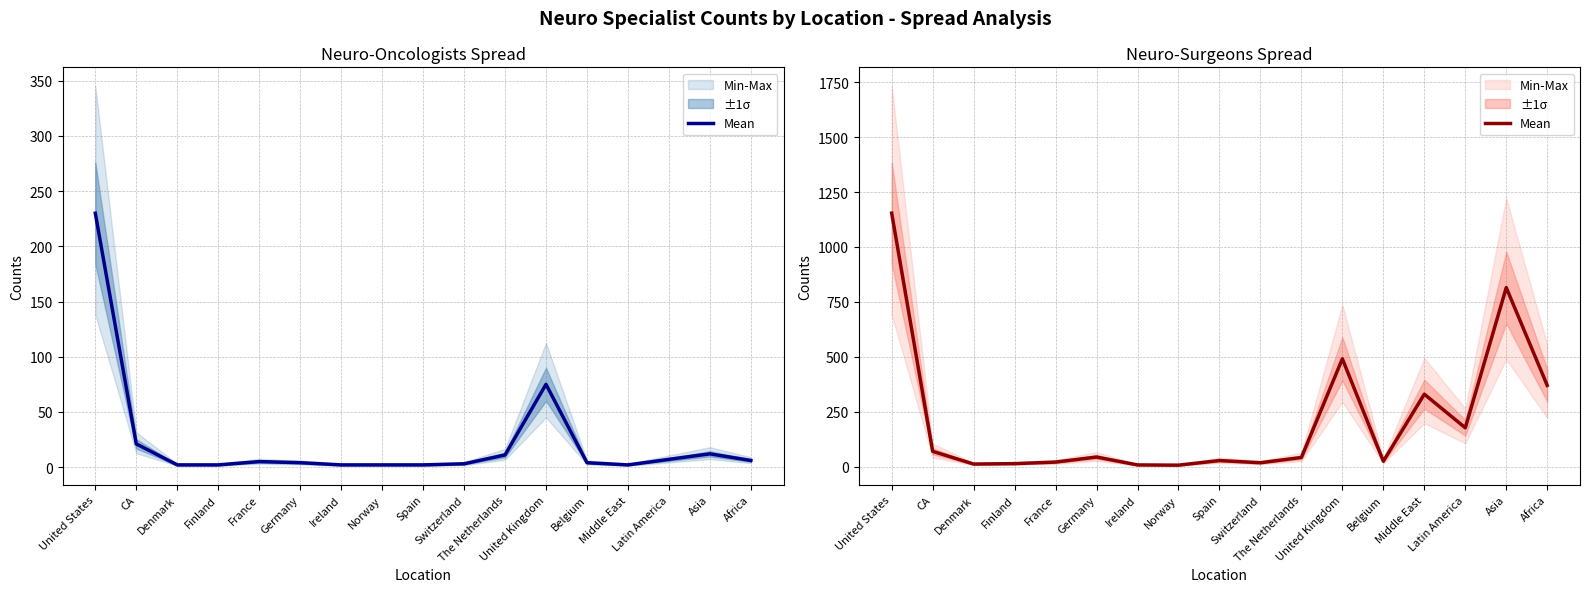

What is the average value?

213